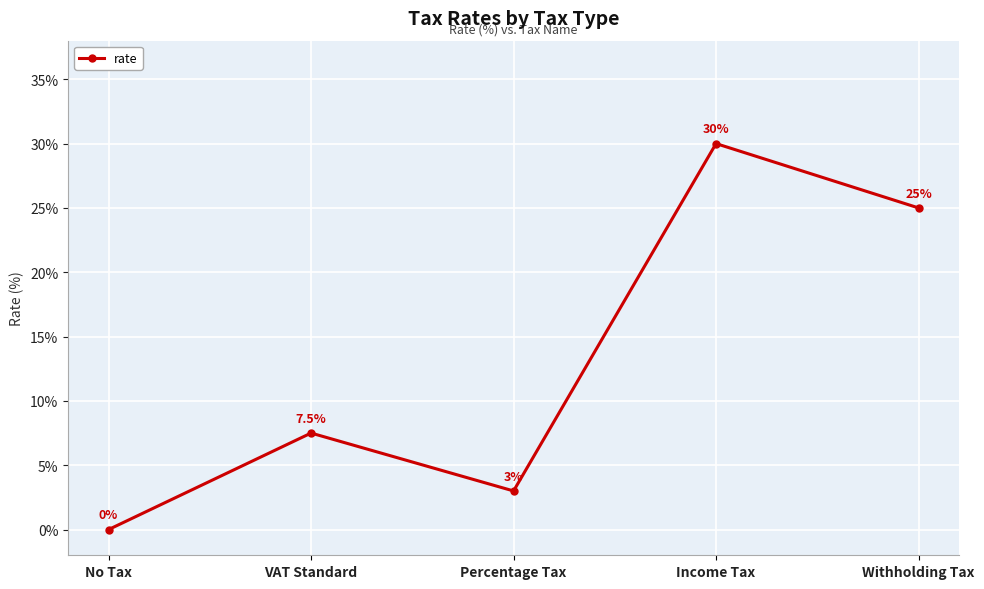

What value does the data have at Percentage Tax?

3.0